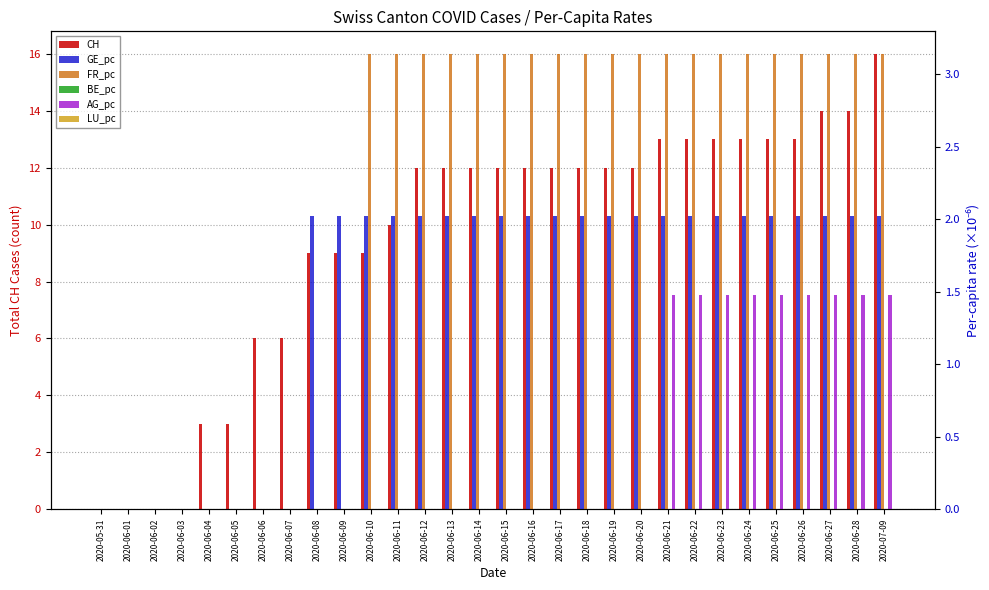

Which series has the largest total across all categories?

CH